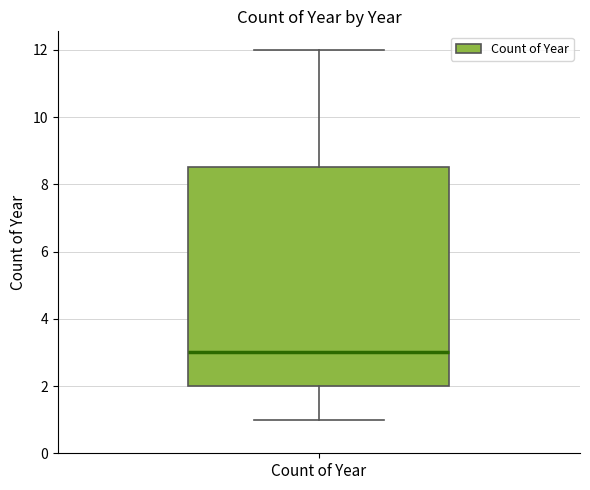

Read this box plot against the y-axis: the position of the median line, the range covered by the box, and the ends of both whiskers. The values are not printed on the chart, so give them approximately, as read against the axis.

median 3.0, box 2.0 to 8.6, whiskers 1.0 to 12.0